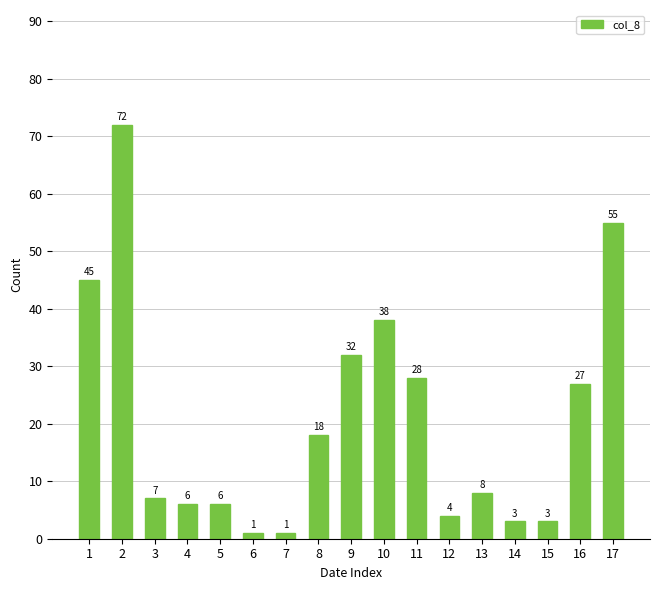

At which category does the chart reach its peak across all series?

2